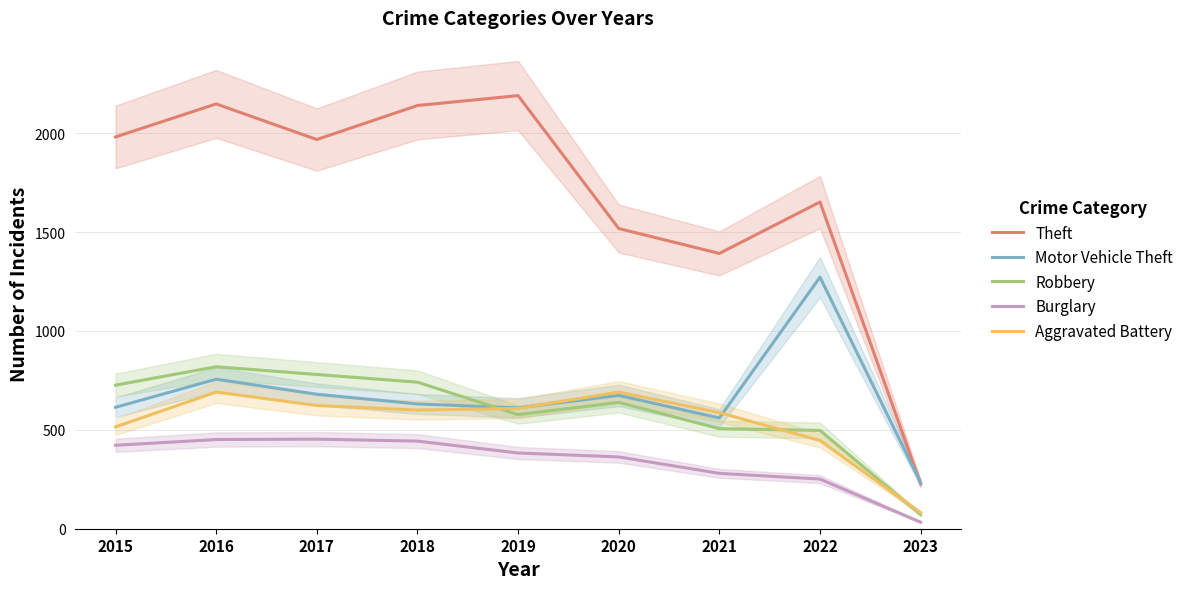

What is the difference between the highest and lowest values at 2019?

1807